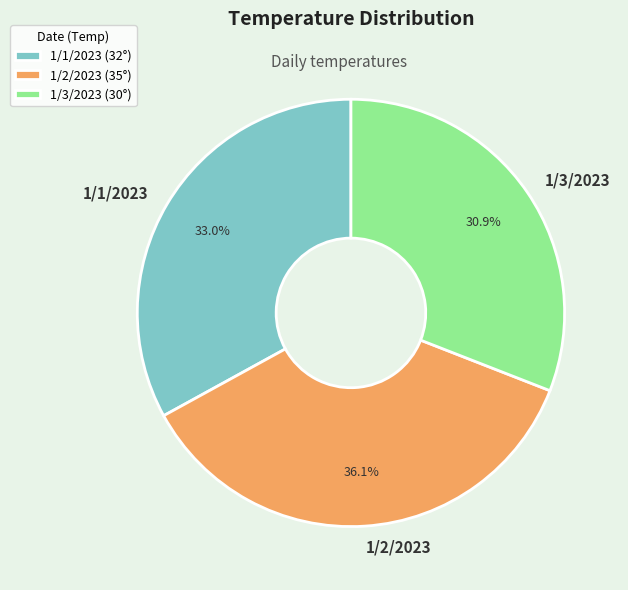

What is the largest slice in the pie chart?

1/2/2023